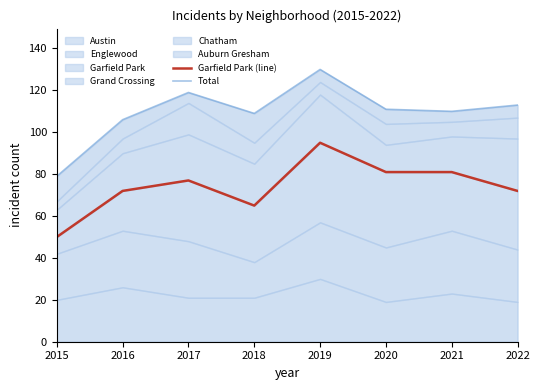

At which category is the sum across all series the highest?

2019